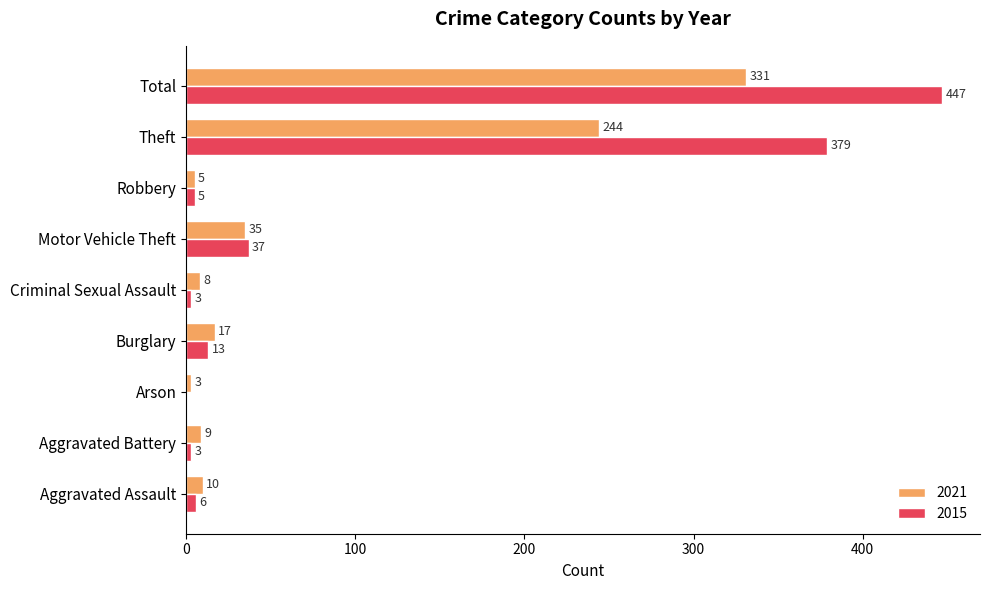

At which category is the sum across all series the highest?

Total